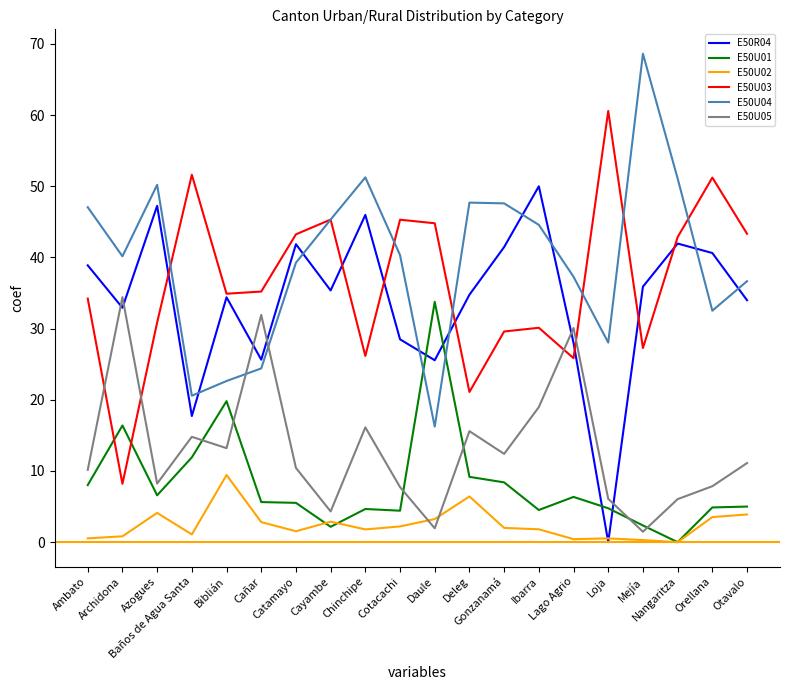

What is the average value of the E50U05 series?

13.1